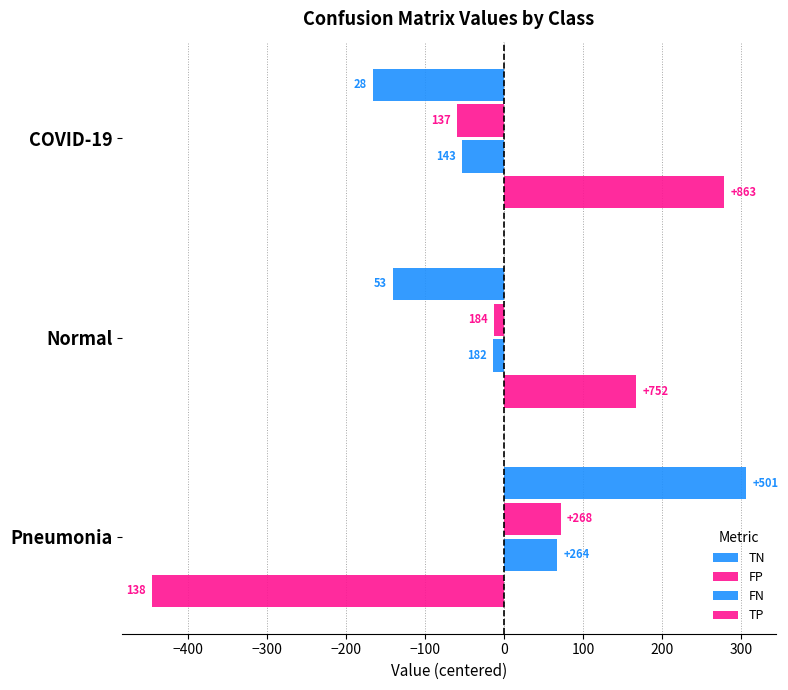

What are all the series names shown in the legend?

TN, FP, FN, TP